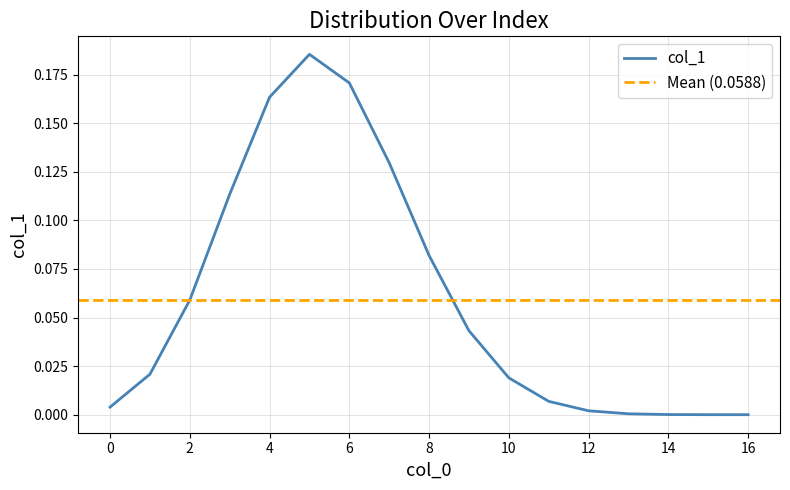

Rank the categories by value from lowest to highest.

16, 15, 14, 13, 12, 0, 11, 10, 1, 9, 2, 8, 3, 7, 4, 6, 5